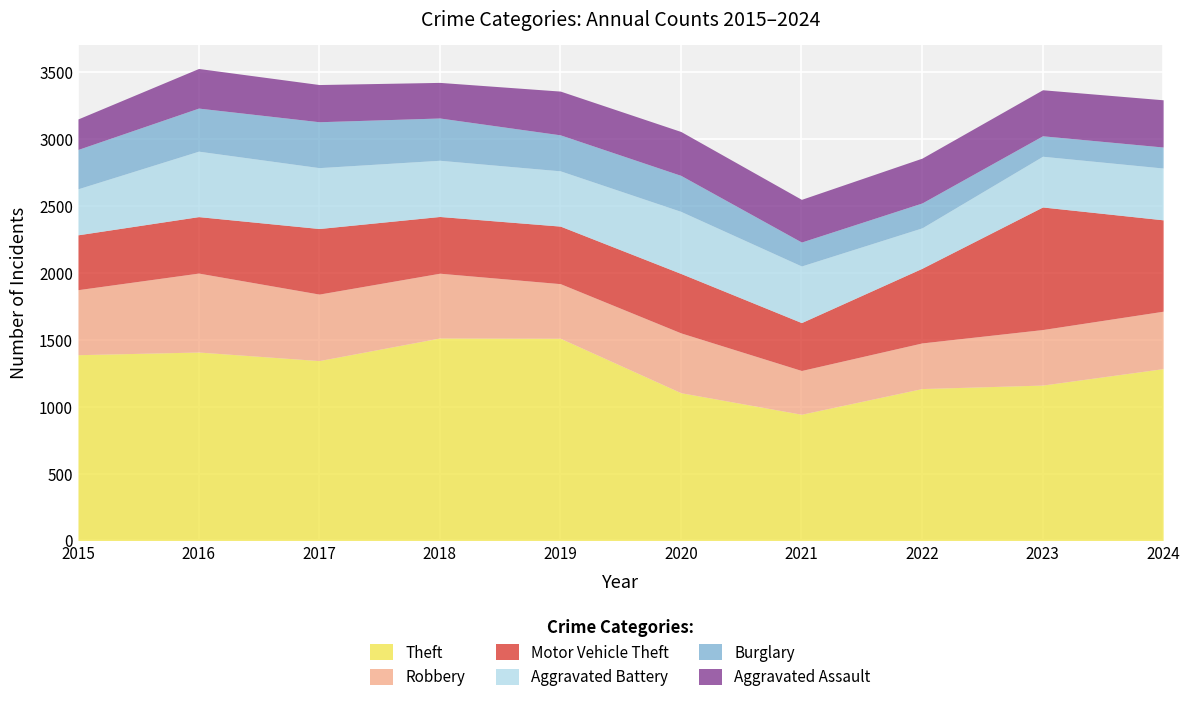

True or false: Aggravated Battery has a value of 455 at 2017.

True